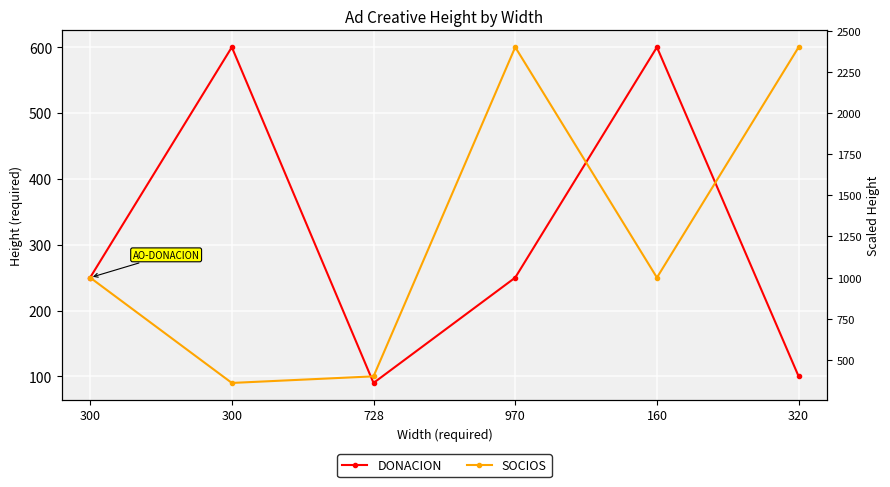

The DONACION series shows 336 at 300. True or false?

False